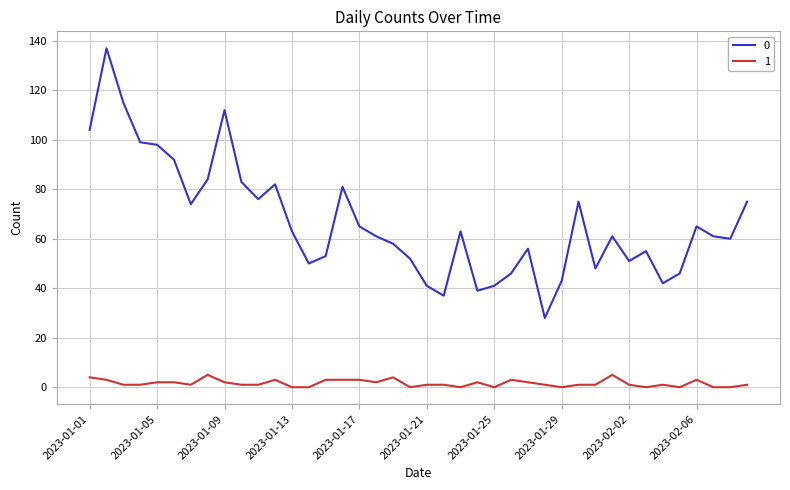

What is the greatest value displayed?

137